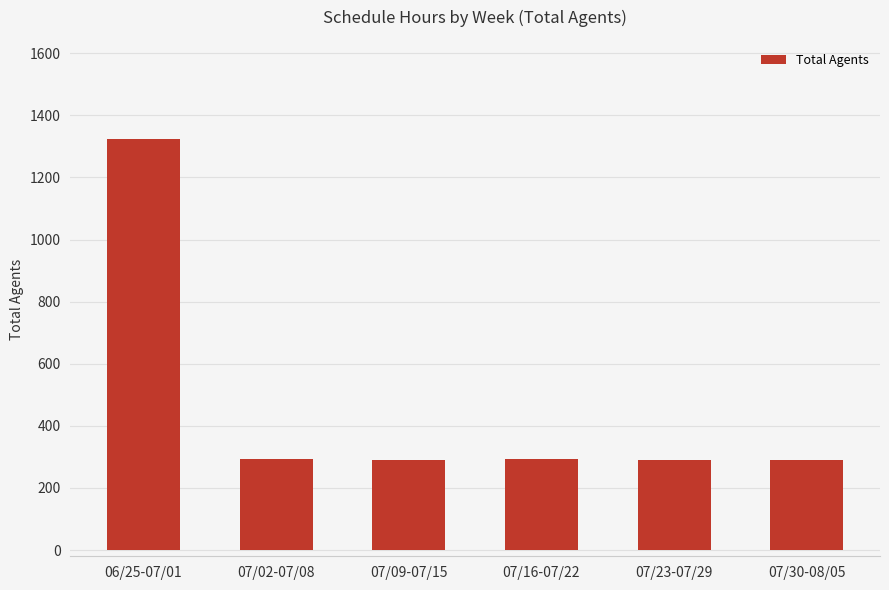

What is the average value?

464